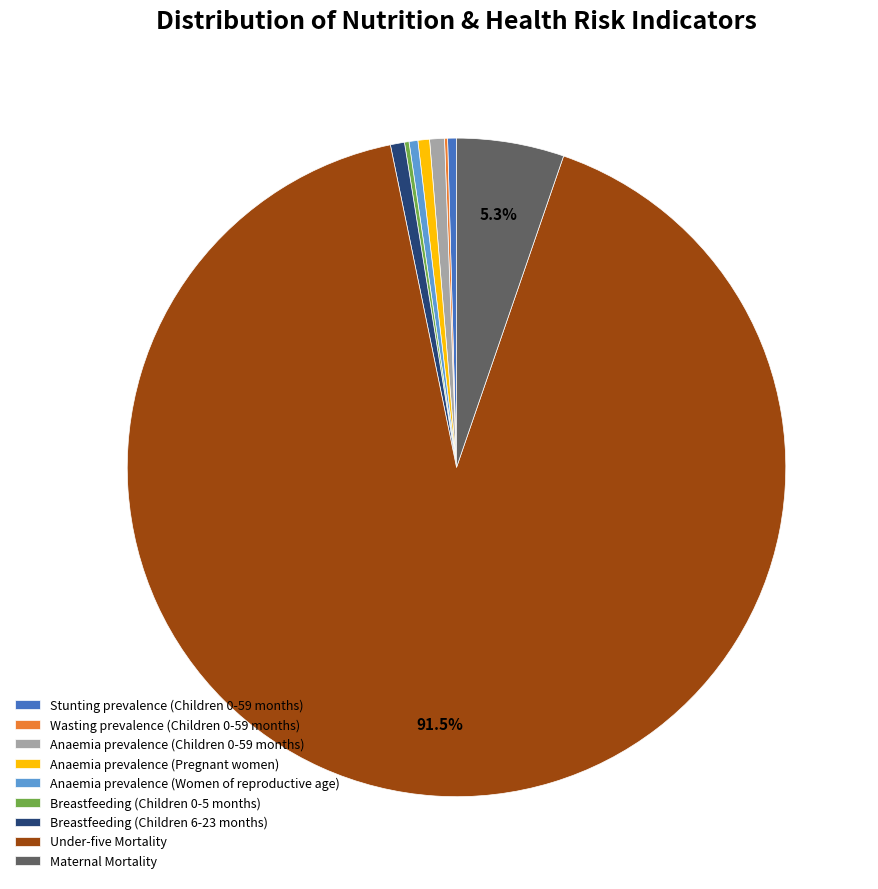

Which slice is the largest?

Under-five Mortality